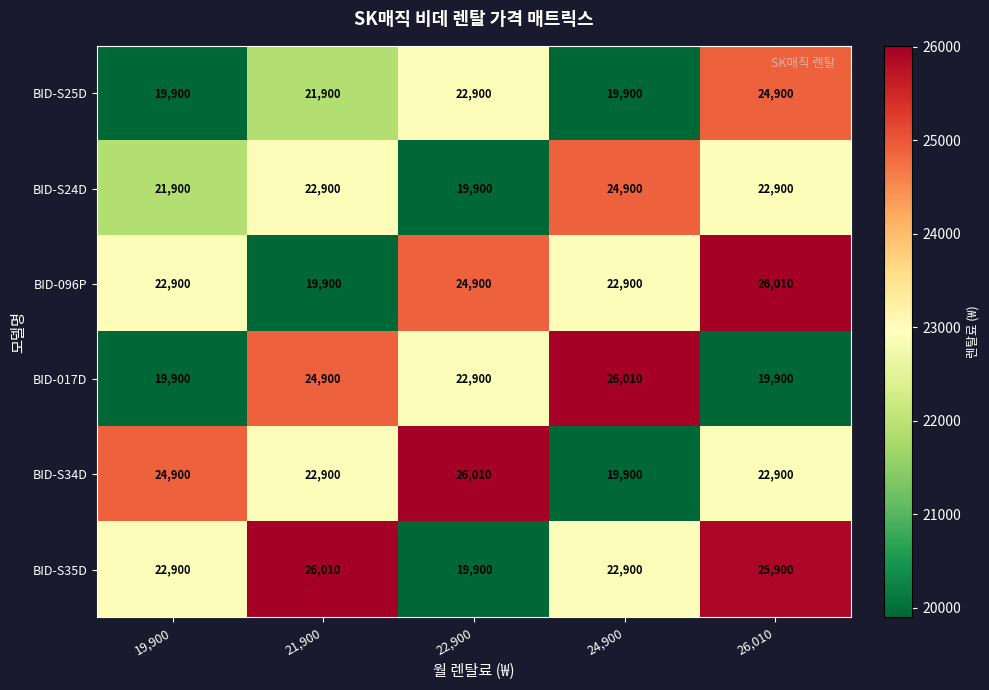

Between 21,900 and 24,900, which series saw the biggest shift?

BID-S35D